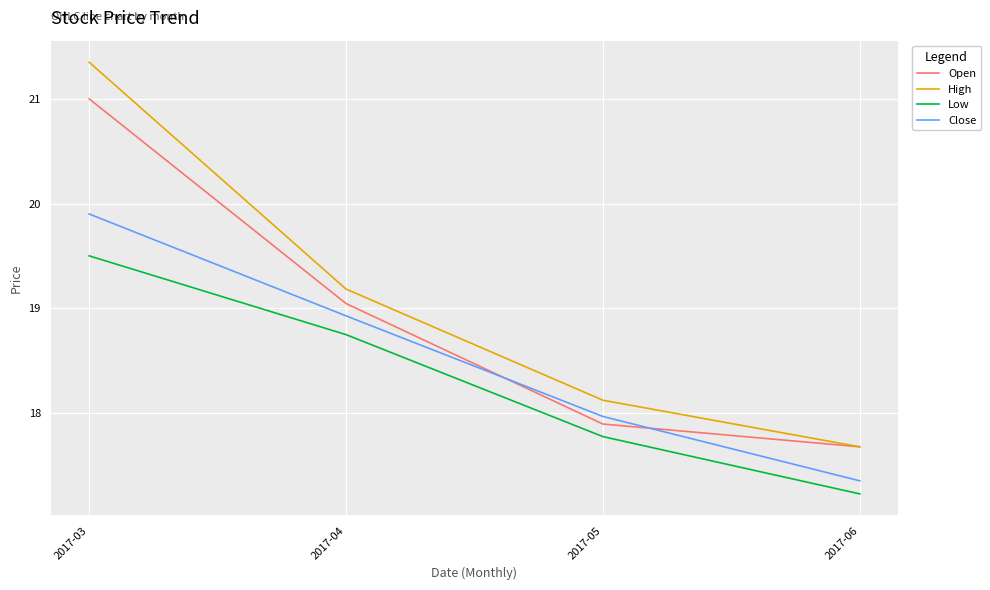

Which series changed the most between 2017-04 and 2017-06?

Close